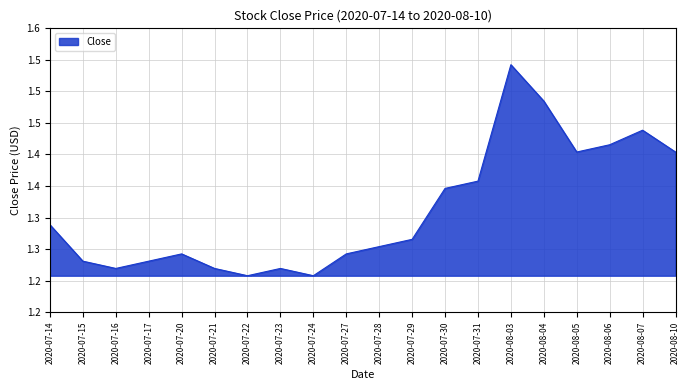

List the labels in order of value, largest first.

2020-08-03, 2020-08-04, 2020-08-07, 2020-08-06, 2020-08-05, 2020-08-10, 2020-07-31, 2020-07-30, 2020-07-14, 2020-07-29, 2020-07-28, 2020-07-20, 2020-07-27, 2020-07-15, 2020-07-17, 2020-07-16, 2020-07-21, 2020-07-23, 2020-07-22, 2020-07-24